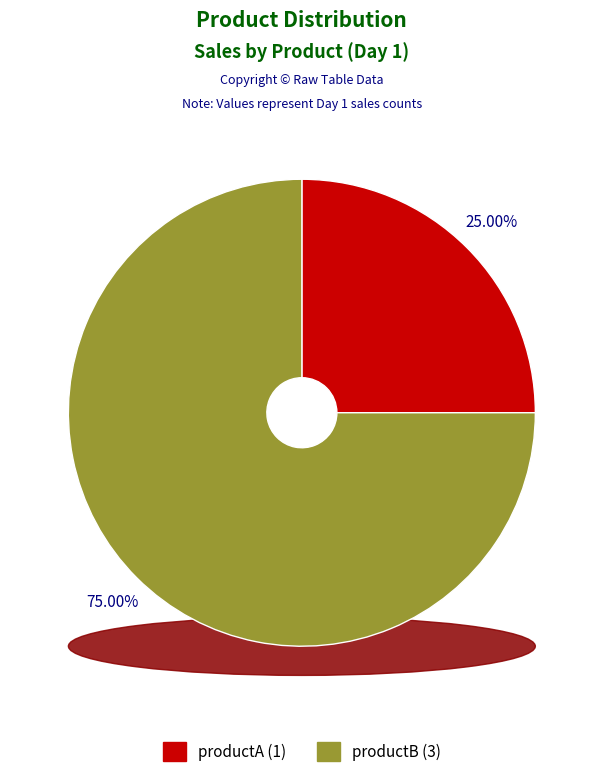

Is it true that productA is 18% of the pie?

False